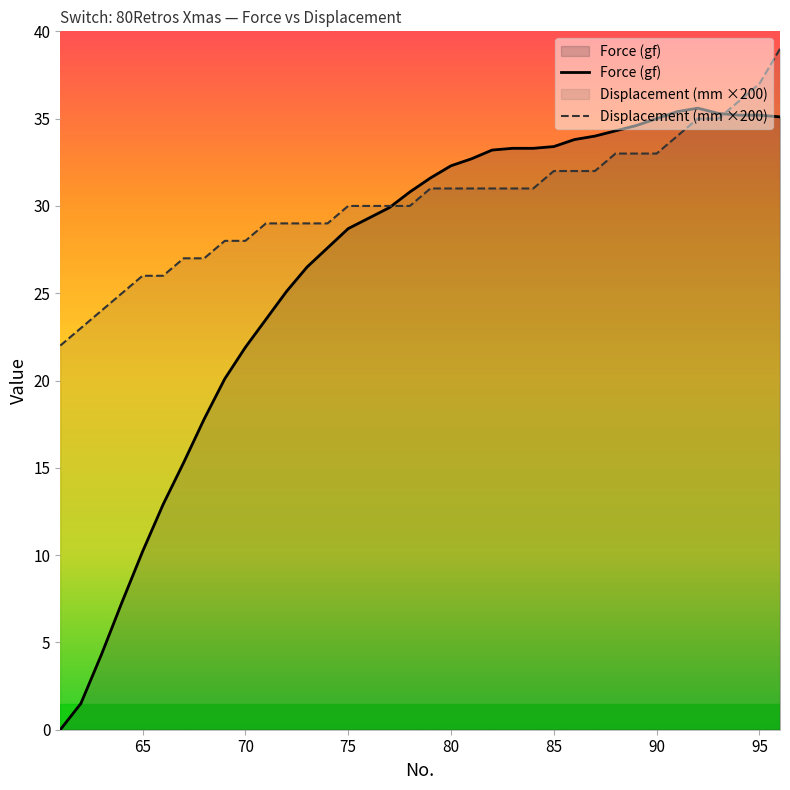

Does the chart display data point markers on the line(s)?

No